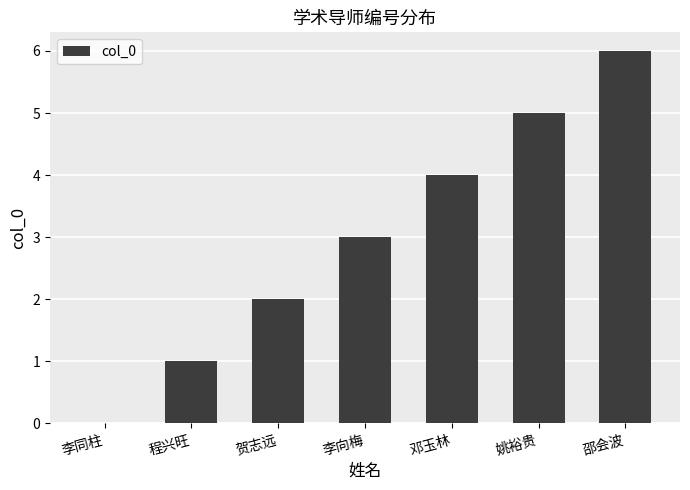

Count the number of categories in the chart.

7